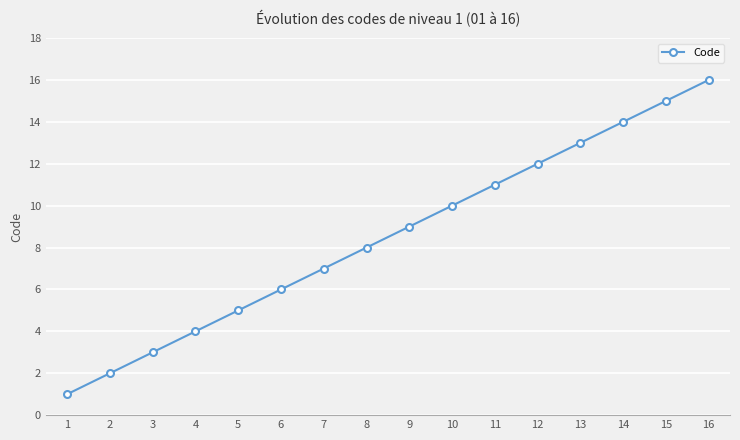

What is the difference between the values at 8 and 7?

1